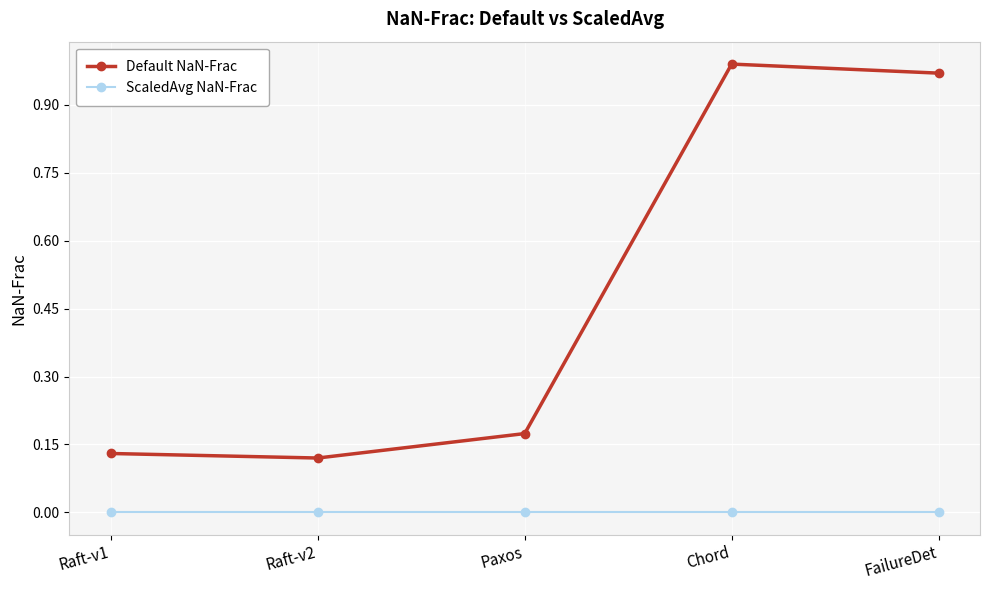

How many interior local peaks does the Default NaN-Frac series have?

1